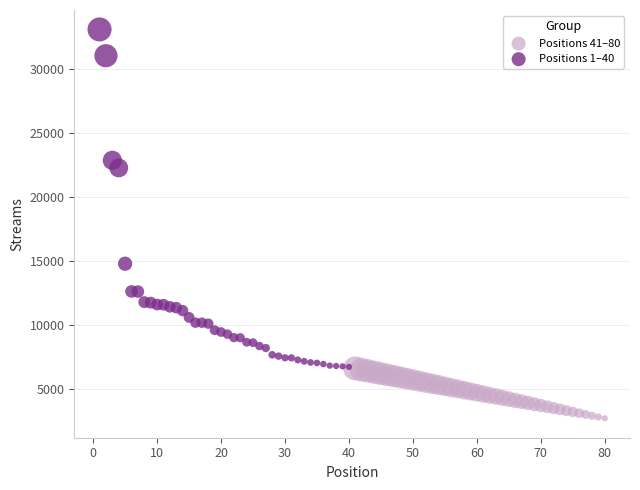

Which series contains the highest Y value?

Positions 1–40